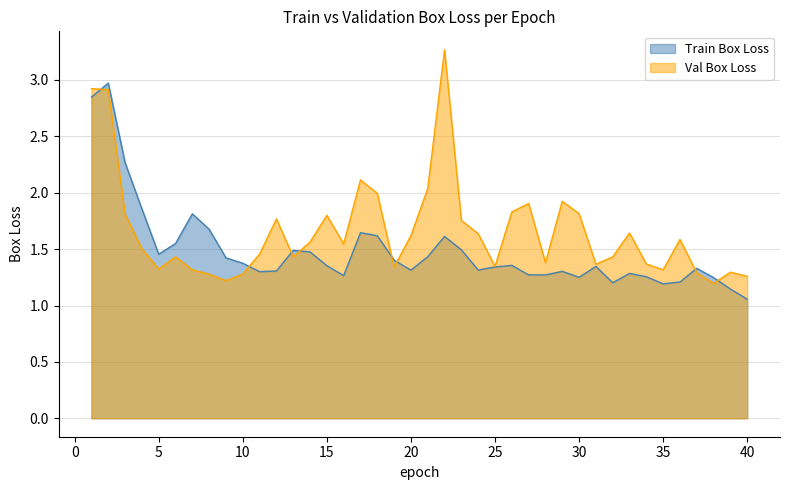

What is the maximum value for Val Box Loss?

3.3